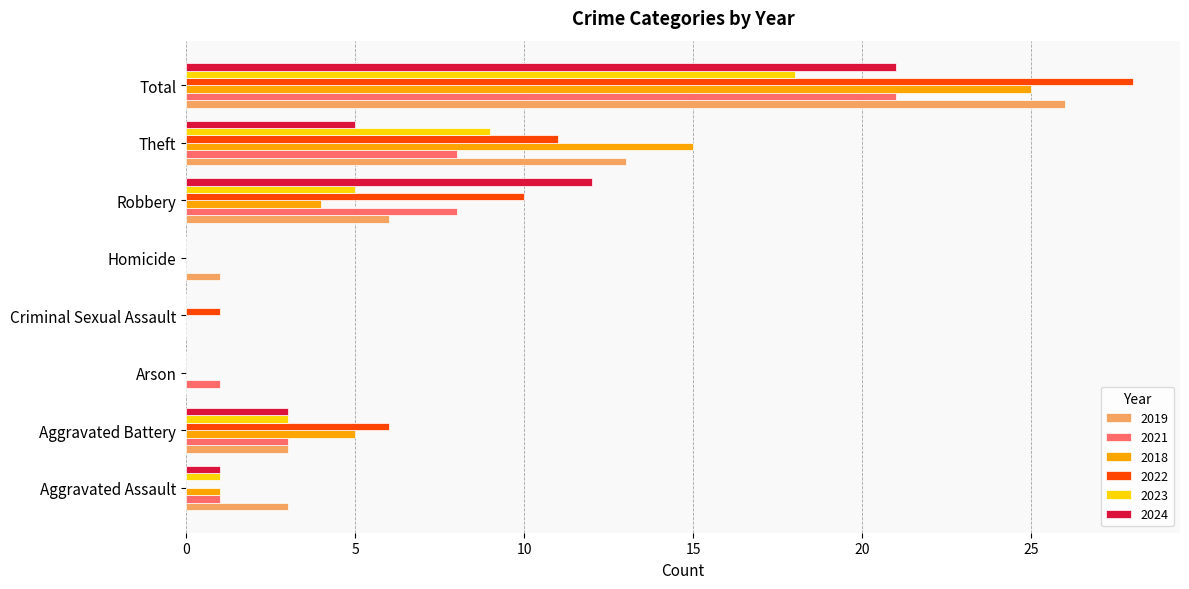

Between Homicide and Theft, which series saw the biggest shift?

2018